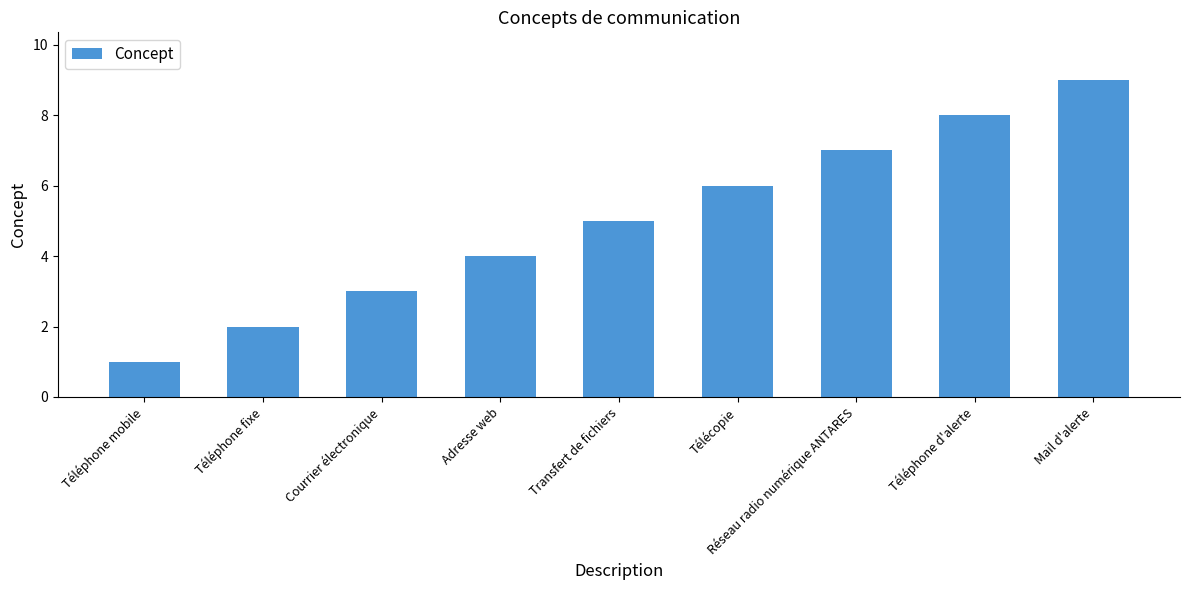

What is the ratio of the value at Téléphone d'alerte to the value at Adresse web?

2.0